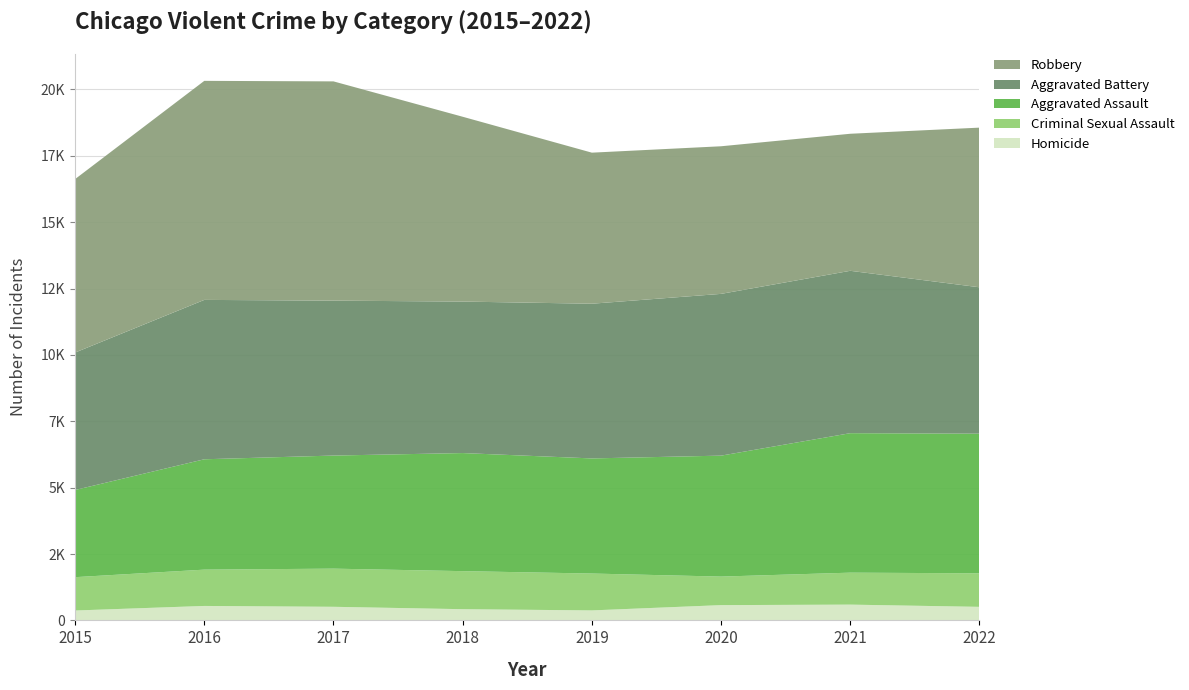

Reading left to right, what are all the values shown in this chart?

Homicide: 2015=372	2016=544	2017=512	2018=422	2019=376	2020=575	2021=594	2022=510
Criminal Sexual Assault: 2015=1256	2016=1368	2017=1437	2018=1433	2019=1389	2020=1075	2021=1204	2022=1263
Aggravated Assault: 2015=3284	2016=4157	2017=4260	2018=4448	2019=4336	2020=4556	2021=5254	2022=5260
Aggravated Battery: 2015=5177	2016=6003	2017=5835	2018=5706	2019=5827	2020=6093	2021=6116	2022=5514
Robbery: 2015=6534	2016=8251	2017=8259	2018=6962	2019=5690	2020=5560	2021=5162	2022=6014